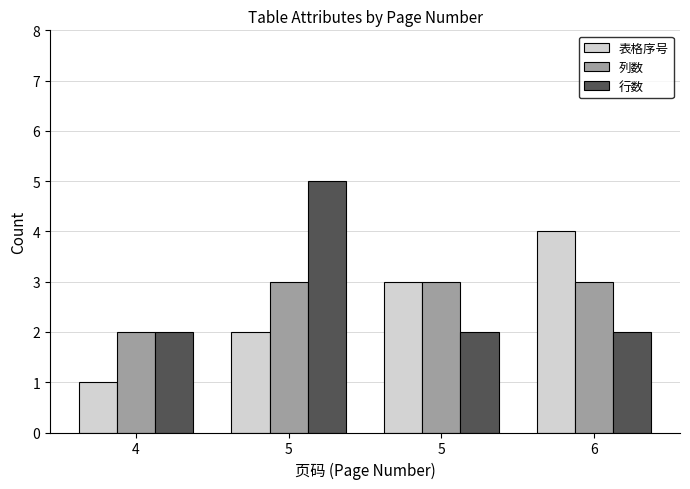

Reading right to left, what are all the values shown in this chart?

表格序号: 4	3	2	1
列数: 3	3	3	2
行数: 2	2	5	2